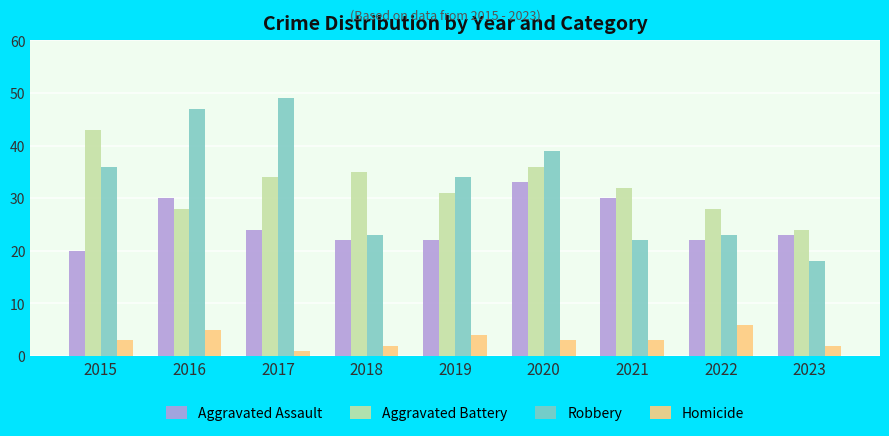

Count the number of data series in this chart.

4